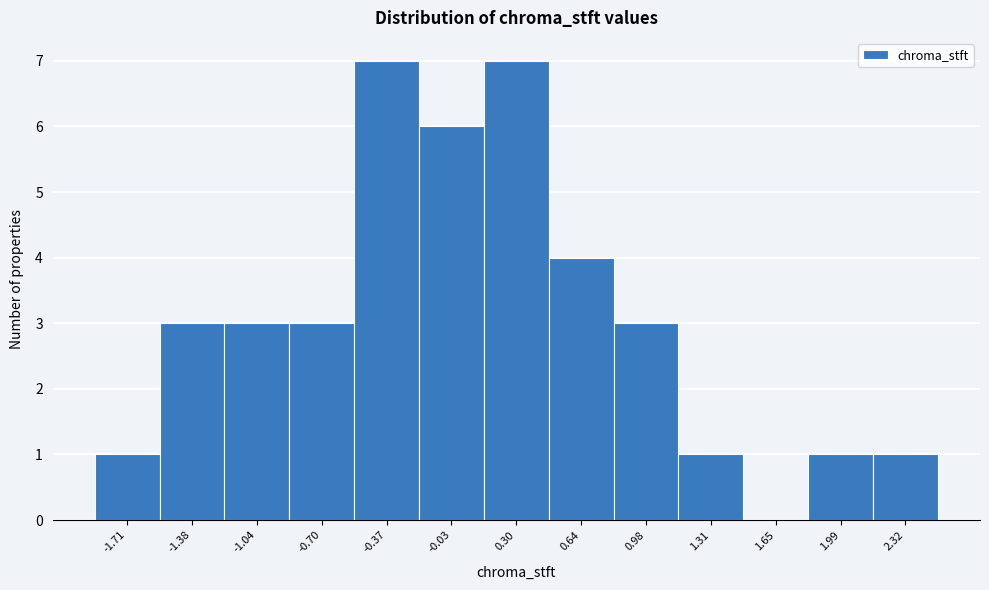

Reading right to left, list all the values displayed in this chart.

2.32=1	1.99=1	1.65=0	1.31=1	0.98=3	0.64=4	0.30=7	-0.03=6	-0.37=7	-0.70=3	-1.04=3	-1.38=3	-1.71=1